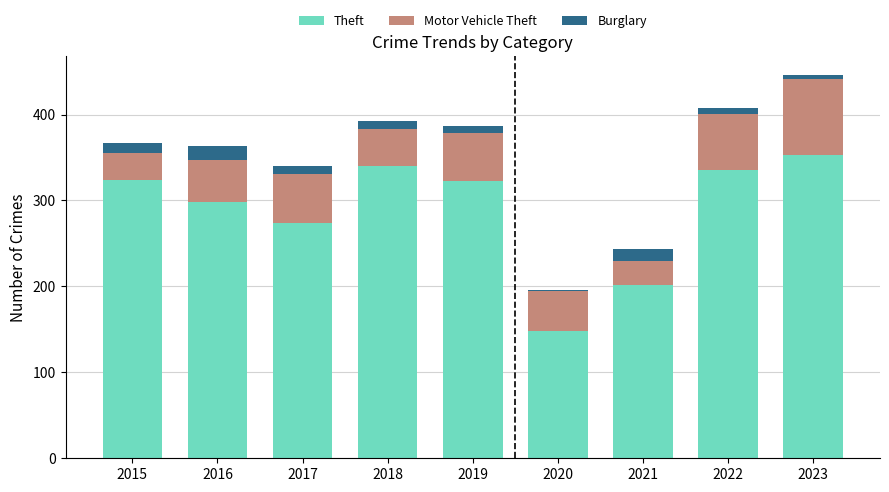

What are all the series names shown in the legend?

Theft, Motor Vehicle Theft, Burglary